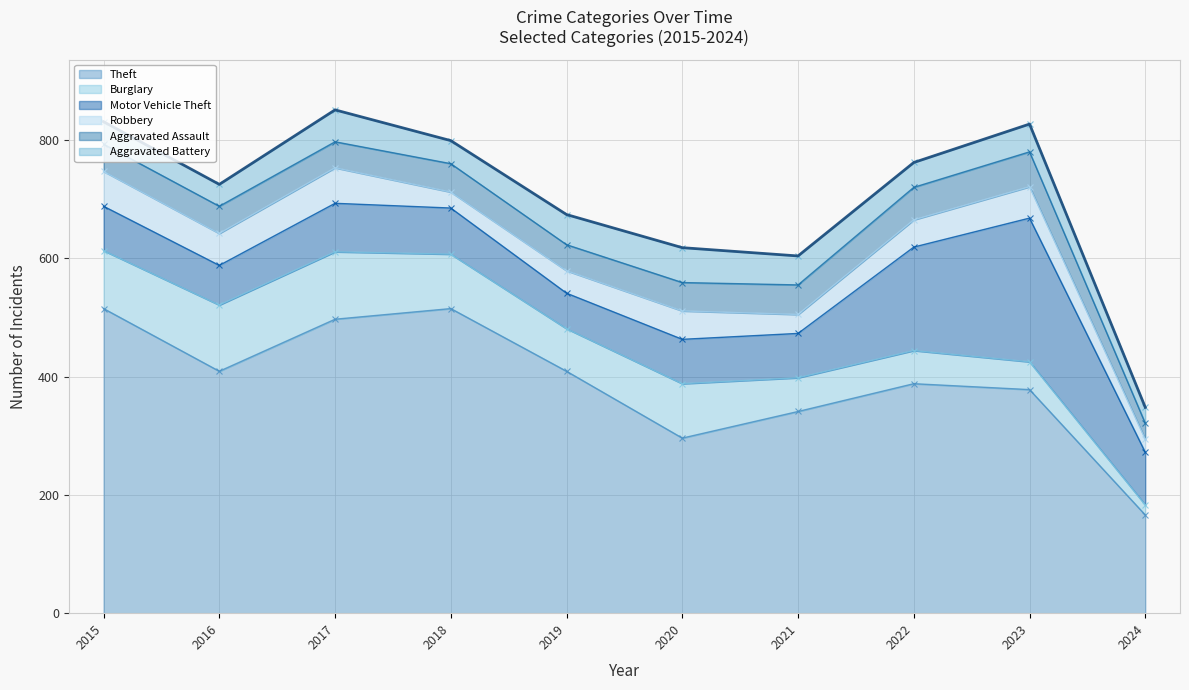

Does the chart have visible grid lines?

Yes